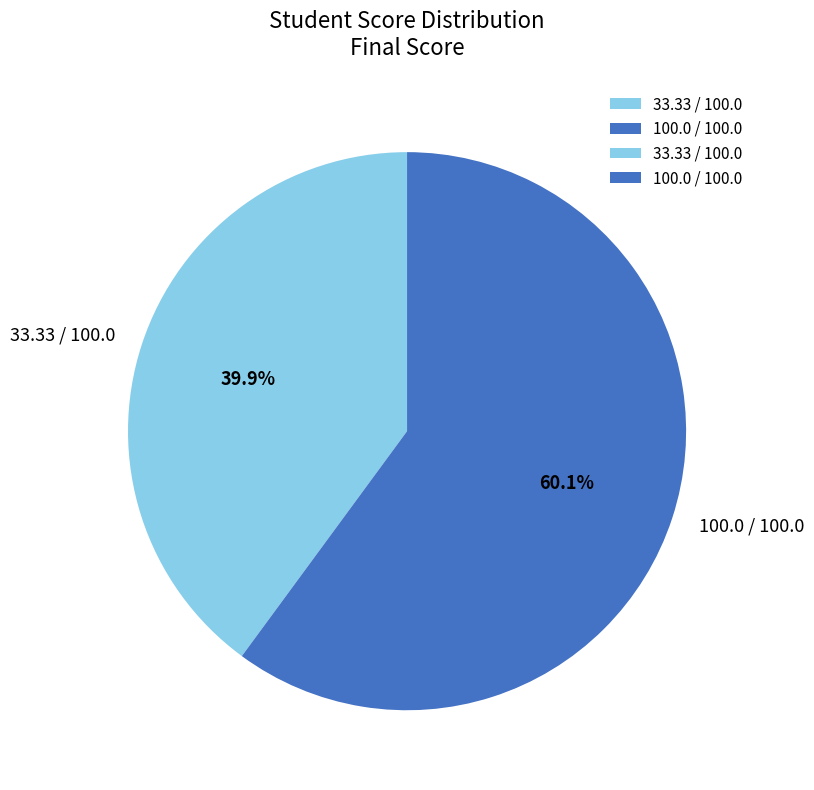

Which has a higher value, 100.0 / 100.0 or 33.33 / 100.0?

100.0 / 100.0